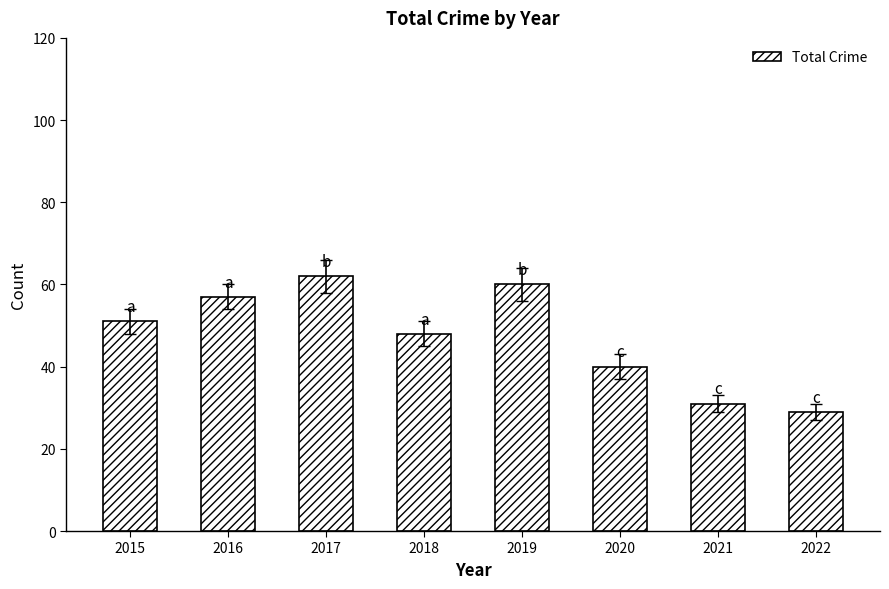

What value does the data have at 2016, to the nearest 10?

60